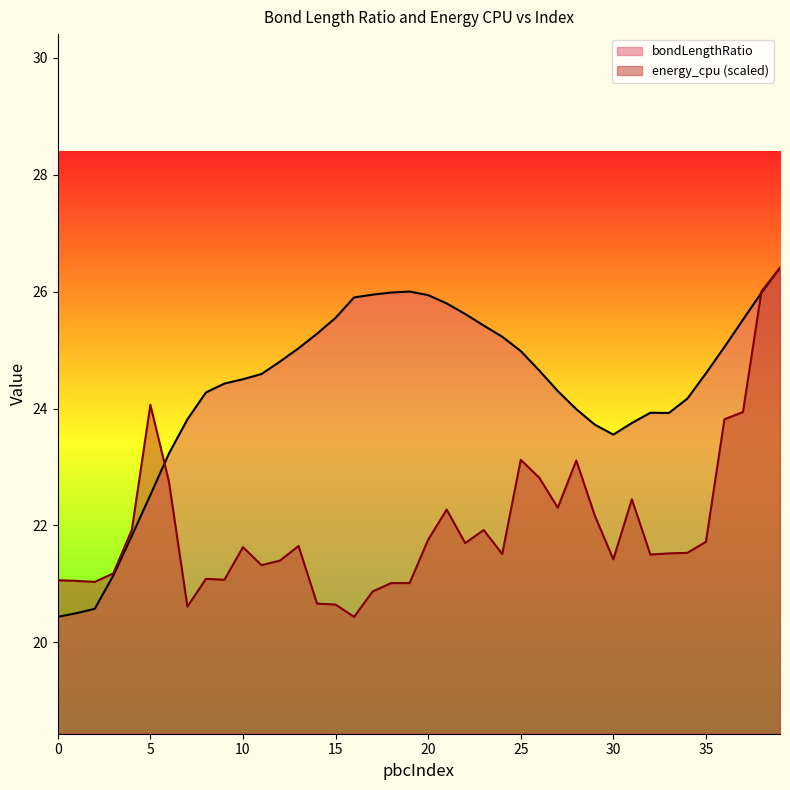

How many times do energy_cpu and bondLengthRatio cross each other?

2